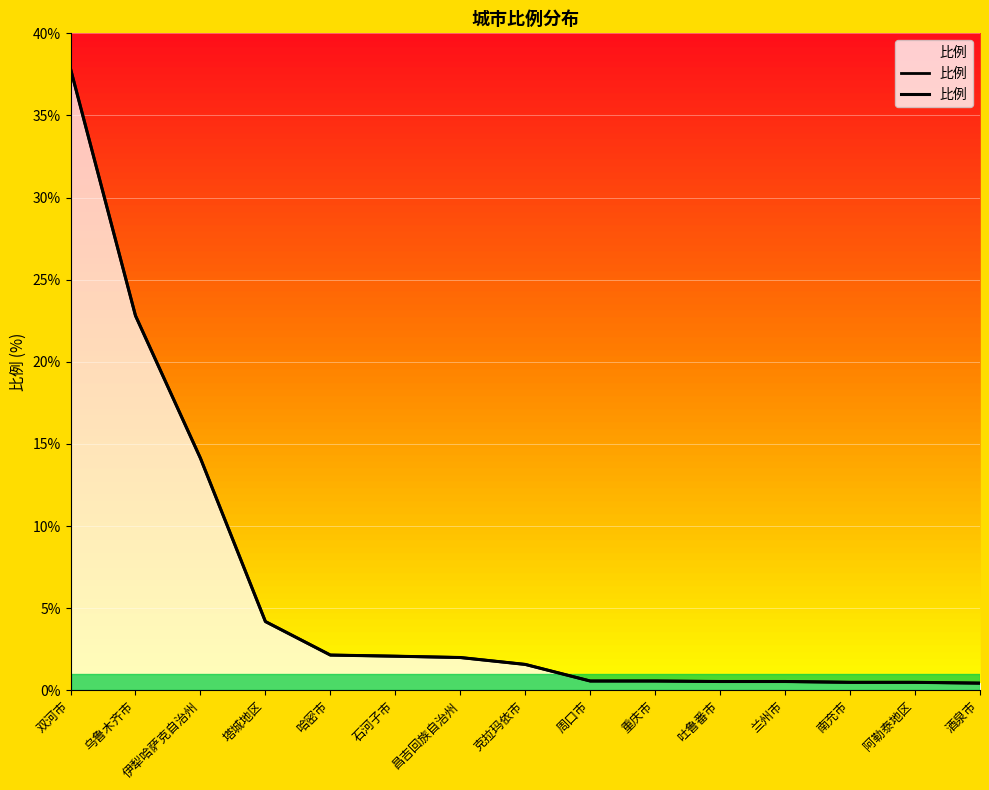

List the labels in order of value, smallest first.

酒泉市, 南充市, 阿勒泰地区, 吐鲁番市, 兰州市, 周口市, 重庆市, 克拉玛依市, 昌吉回族自治州, 石河子市, 哈密市, 塔城地区, 伊犁哈萨克自治州, 乌鲁木齐市, 双河市